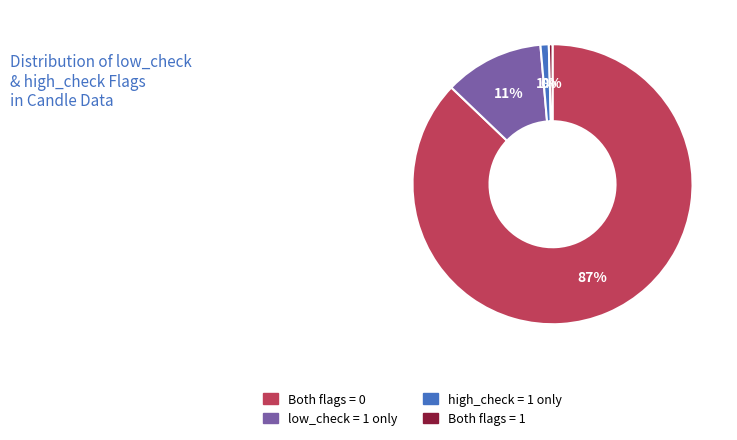

Is there a majority slice in this chart?

Yes